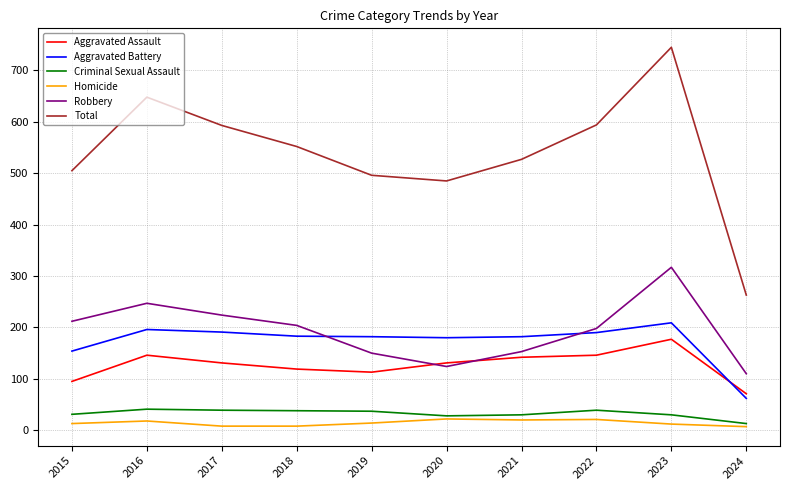

At how many categories does at least one series exceed 175?

10